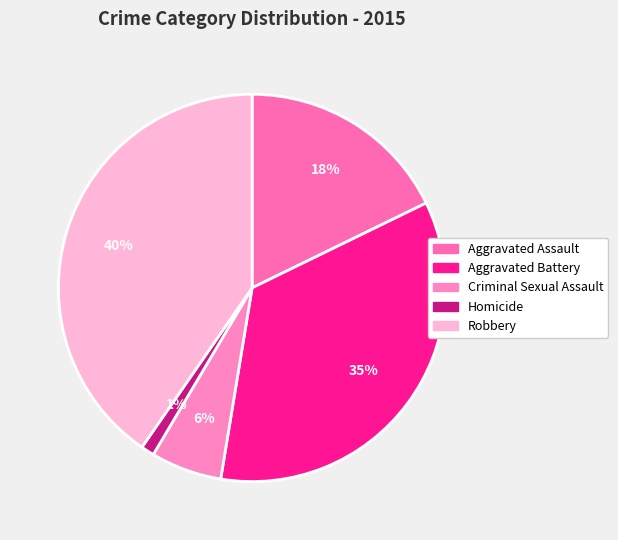

Is there a majority slice in this chart?

No